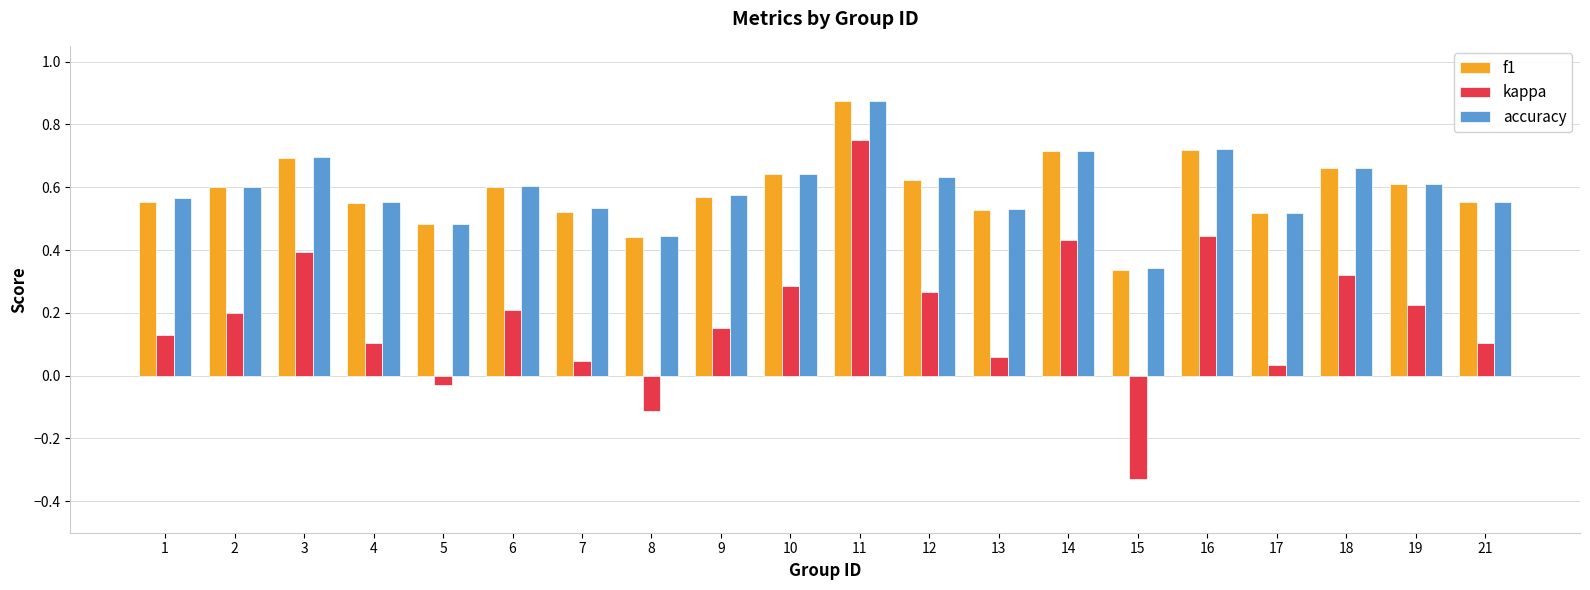

Is the value of kappa at 19 greater than the value of f1 at 17?

No